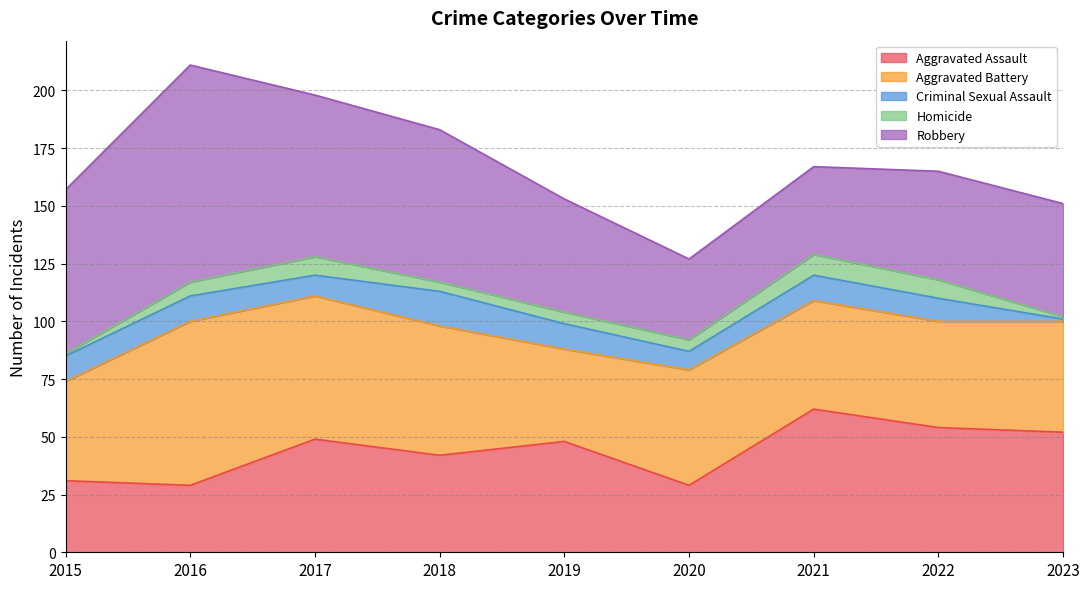

What is the difference between the Aggravated Battery values at 2016 and 2020?

21